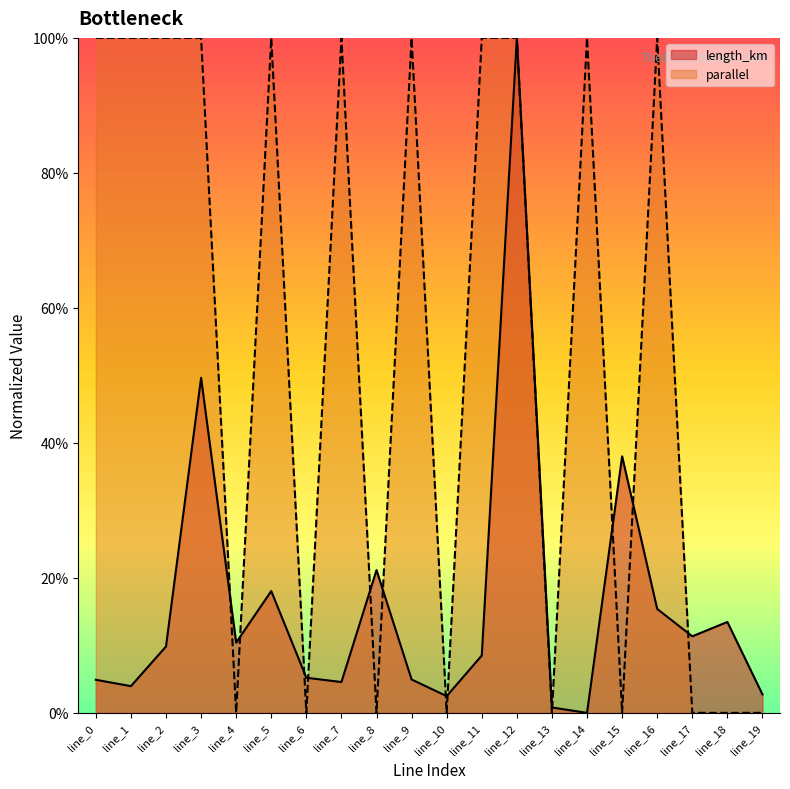

How many lines are shown in the chart?

2